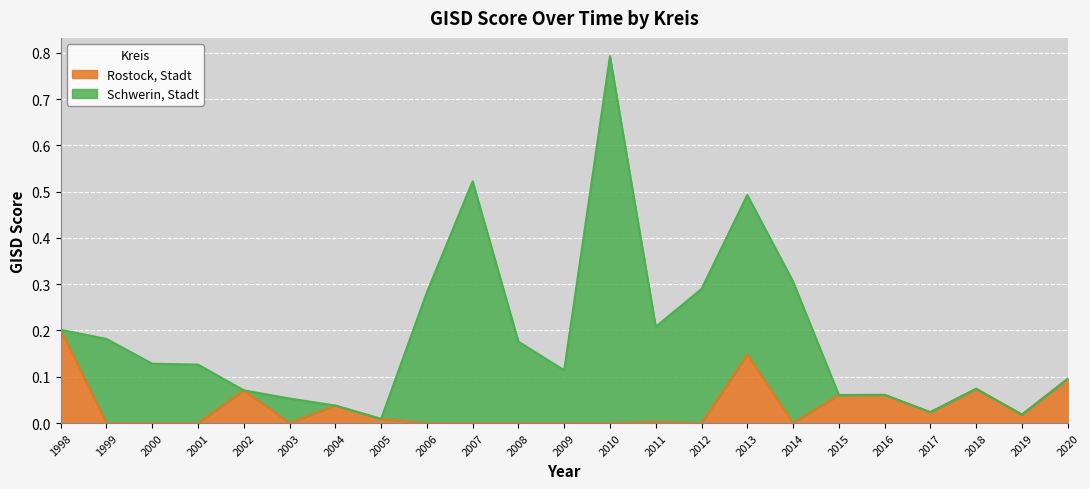

Which category has the highest value in the Rostock, Stadt series?

1998